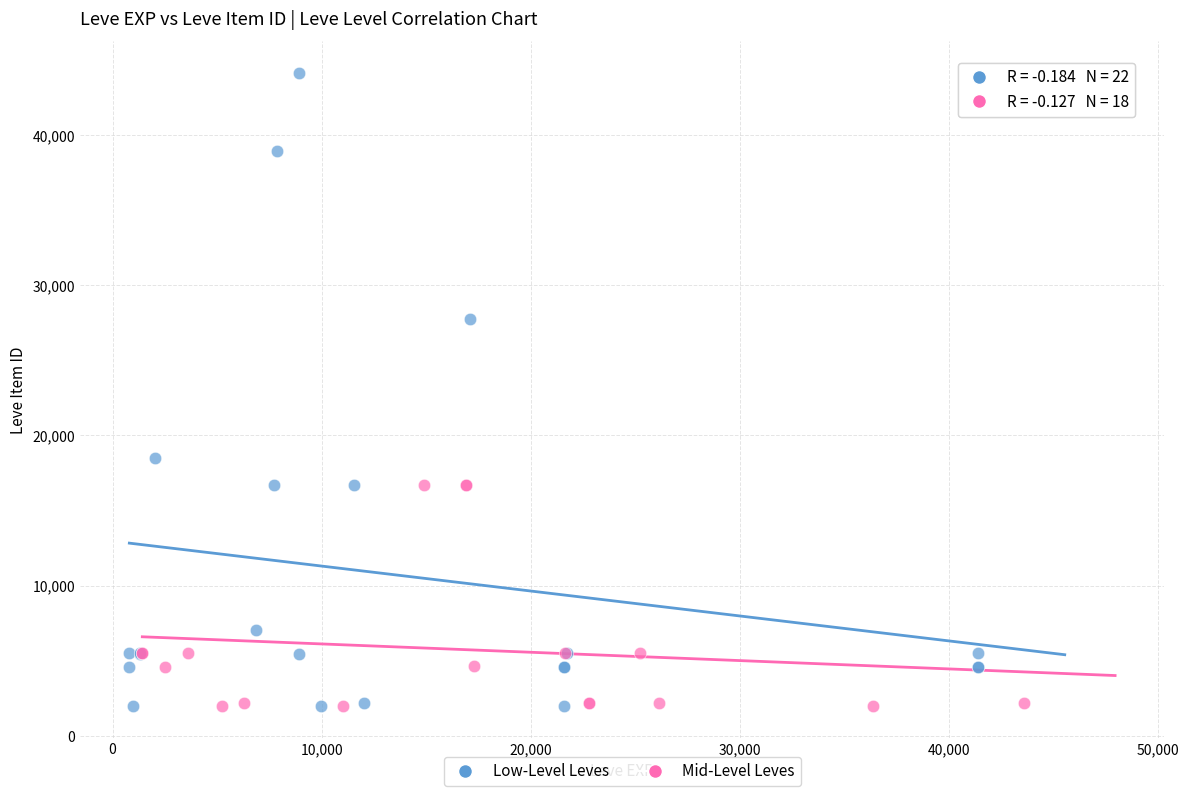

Which series has the largest Y range (max minus min)?

Low-Level Leves